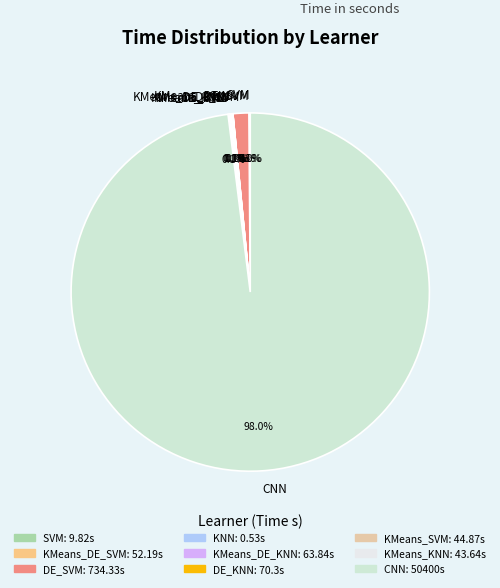

What is the largest slice in the pie chart?

CNN